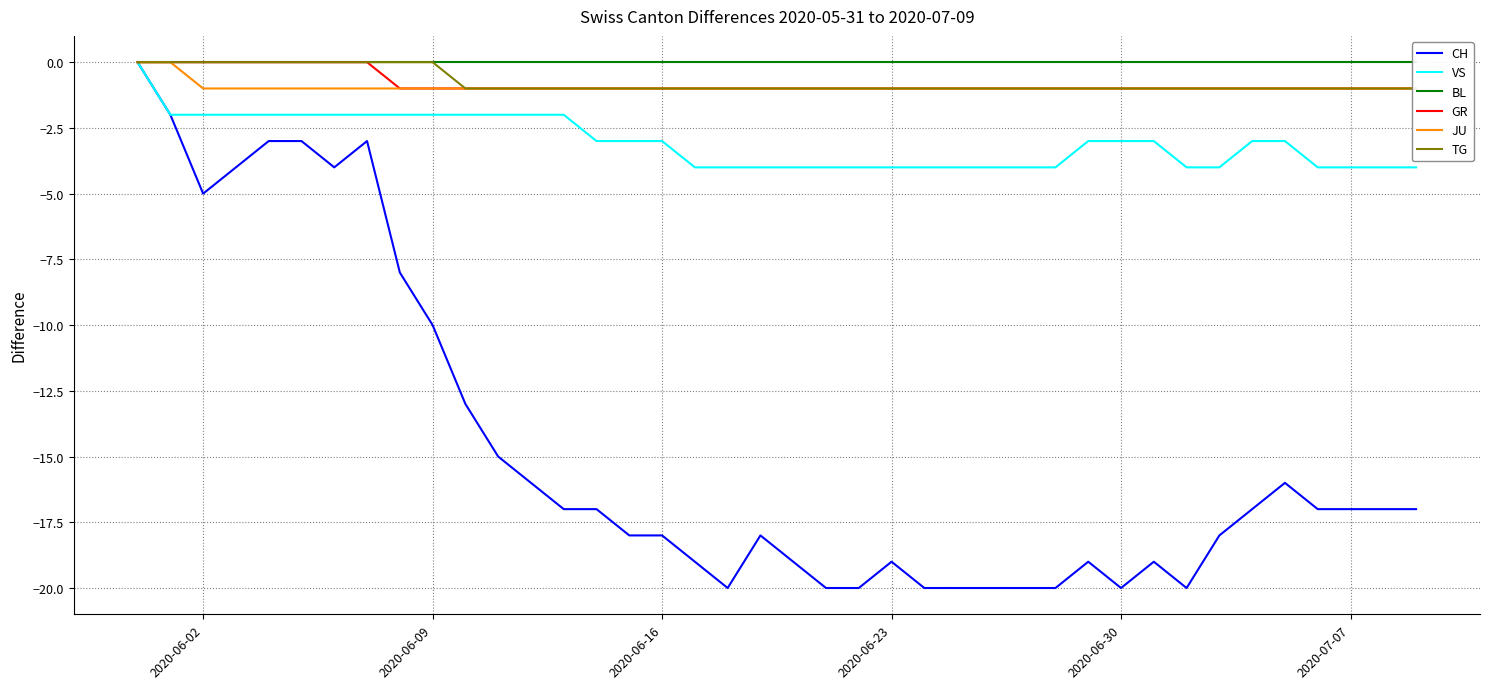

At which category does the chart reach its peak across all series?

2020-06-02